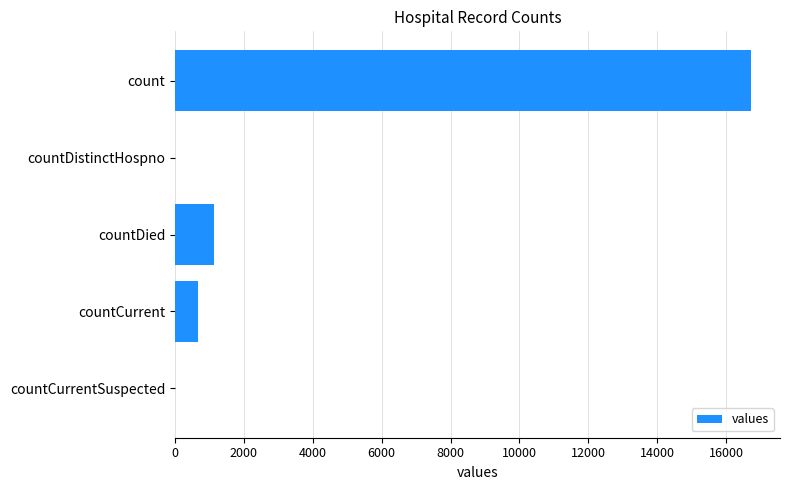

What is the change in value from countCurrent to countCurrentSuspected?

-668